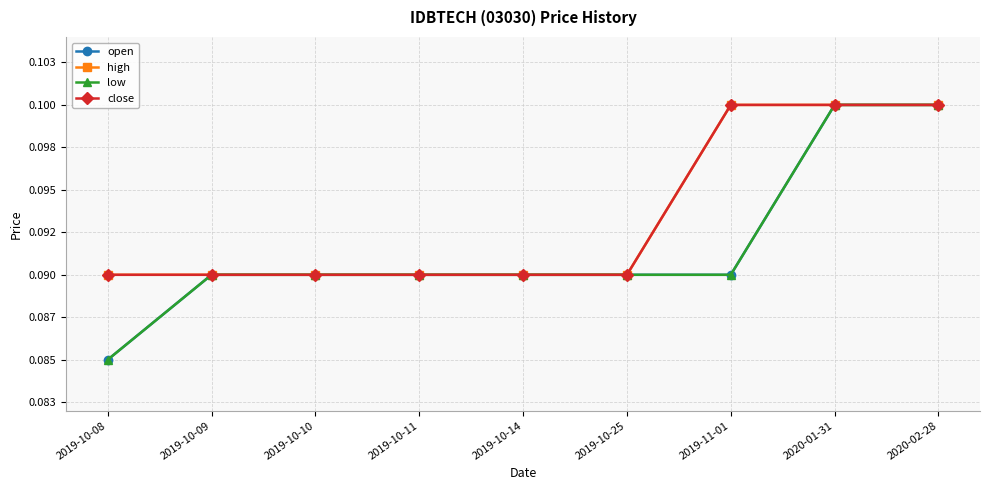

What is the sum of the low values at 2019-10-11 and 2020-02-28?

0.2